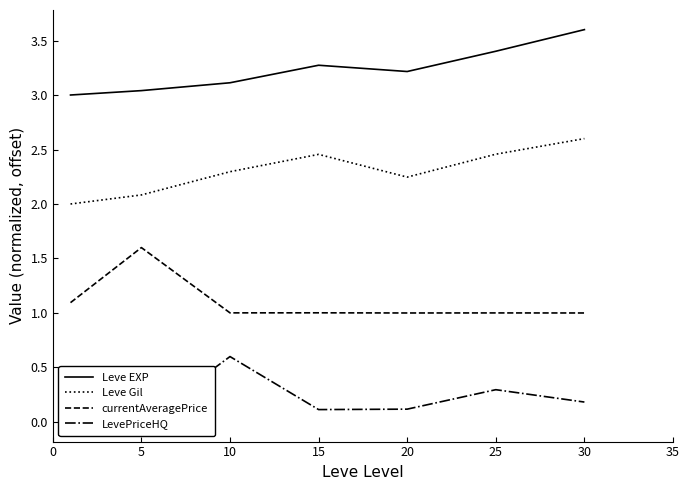

What is the greatest value displayed?

3.6